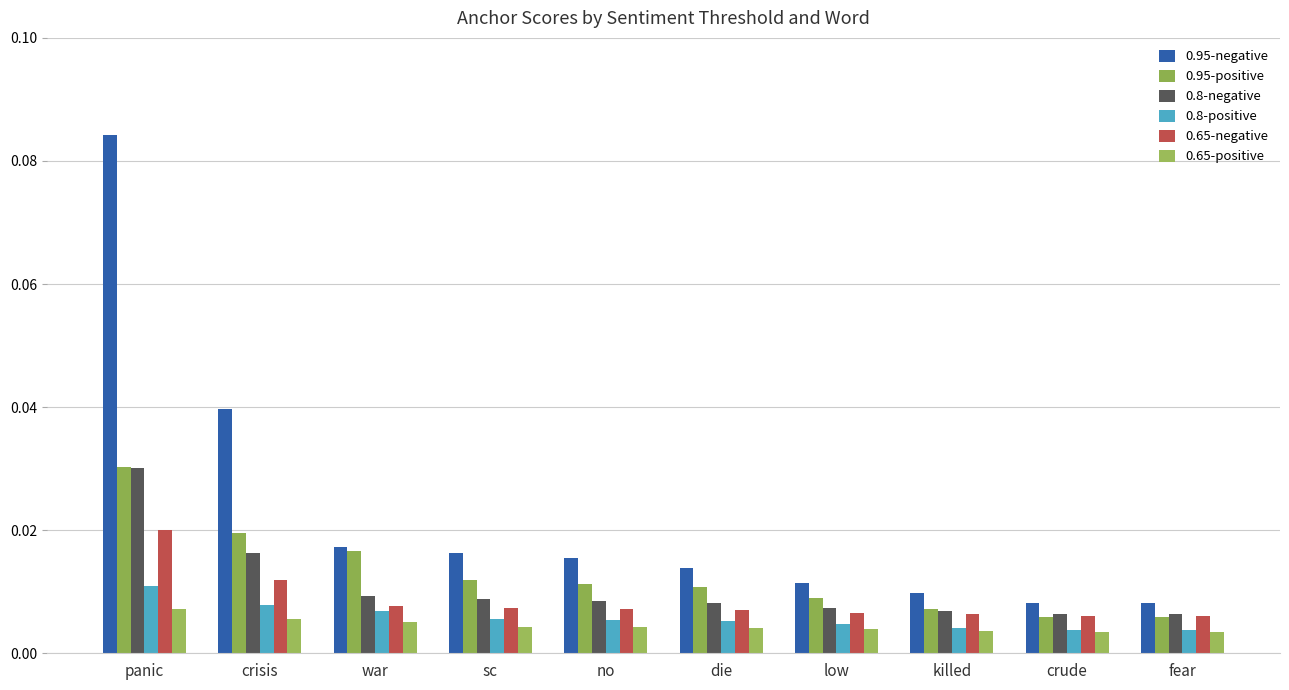

Reading left to right, extract all data points from this chart.

0.95-negative: panic=0.1	crisis=0.0	war=0.0	sc=0.0	no=0.0	die=0.0	low=0.0	killed=0.0	crude=0.0	fear=0.0
0.95-positive: panic=0.0	crisis=0.0	war=0.0	sc=0.0	no=0.0	die=0.0	low=0.0	killed=0.0	crude=0.0	fear=0.0
0.8-negative: panic=0.0	crisis=0.0	war=0.0	sc=0.0	no=0.0	die=0.0	low=0.0	killed=0.0	crude=0.0	fear=0.0
0.8-positive: panic=0.0	crisis=0.0	war=0.0	sc=0.0	no=0.0	die=0.0	low=0.0	killed=0.0	crude=0.0	fear=0.0
0.65-negative: panic=0.0	crisis=0.0	war=0.0	sc=0.0	no=0.0	die=0.0	low=0.0	killed=0.0	crude=0.0	fear=0.0
0.65-positive: panic=0.0	crisis=0.0	war=0.0	sc=0.0	no=0.0	die=0.0	low=0.0	killed=0.0	crude=0.0	fear=0.0